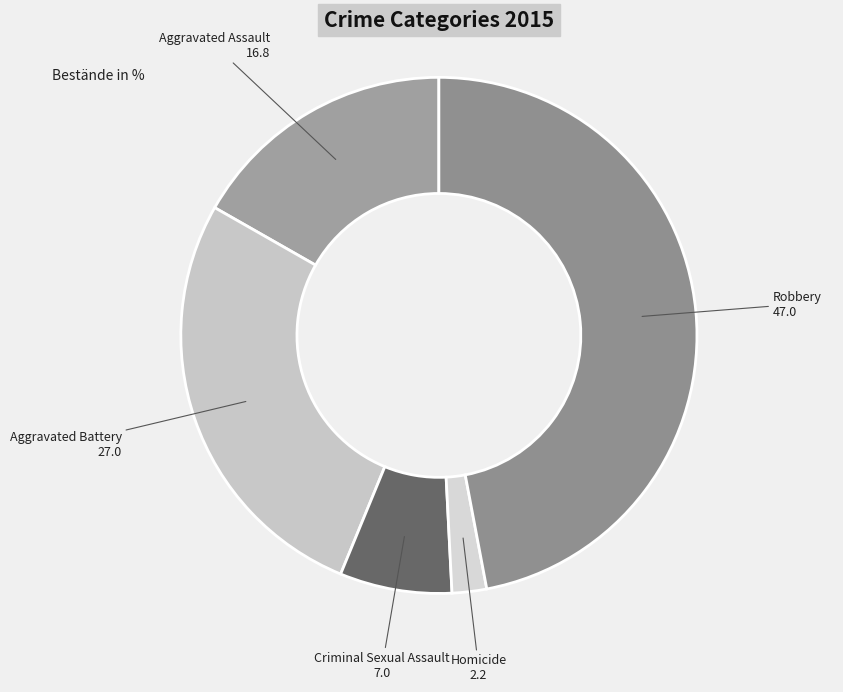

Which slice is the smallest?

Homicide